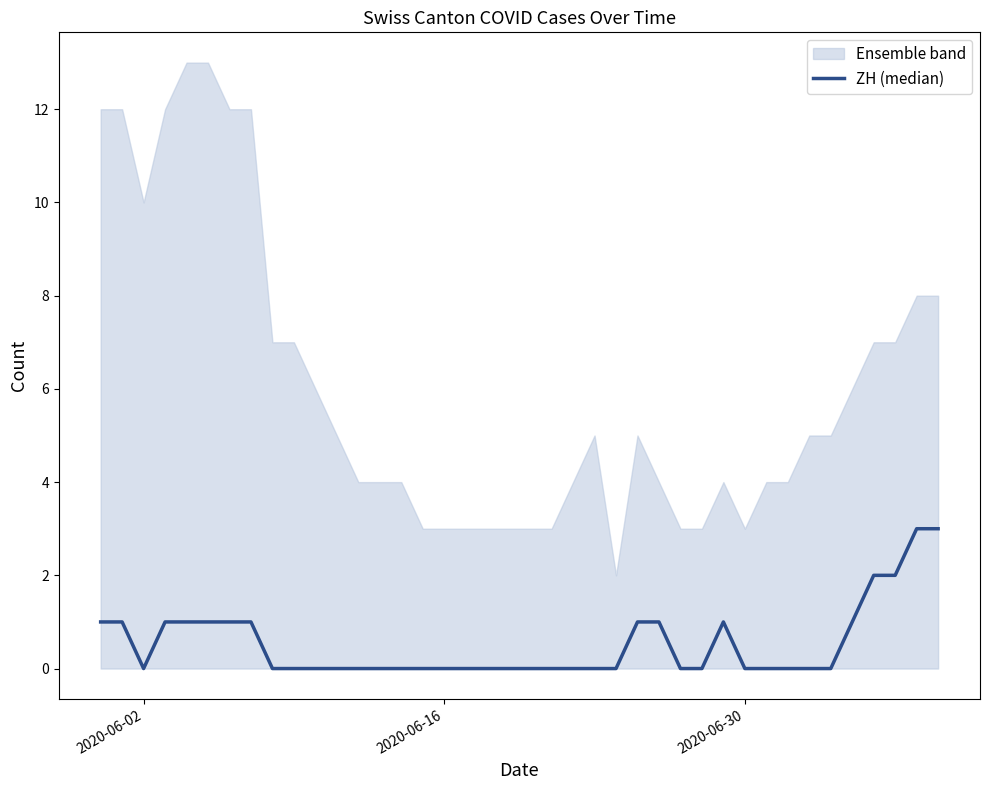

Reading left to right, extract all data points from this chart.

1	1	0	1	1	1	1	1	0	0	0	0	0	0	0	0	0	0	0	0	0	0	0	0	0	1	1	0	0	1	0	0	0	0	0	1	2	2	3	3